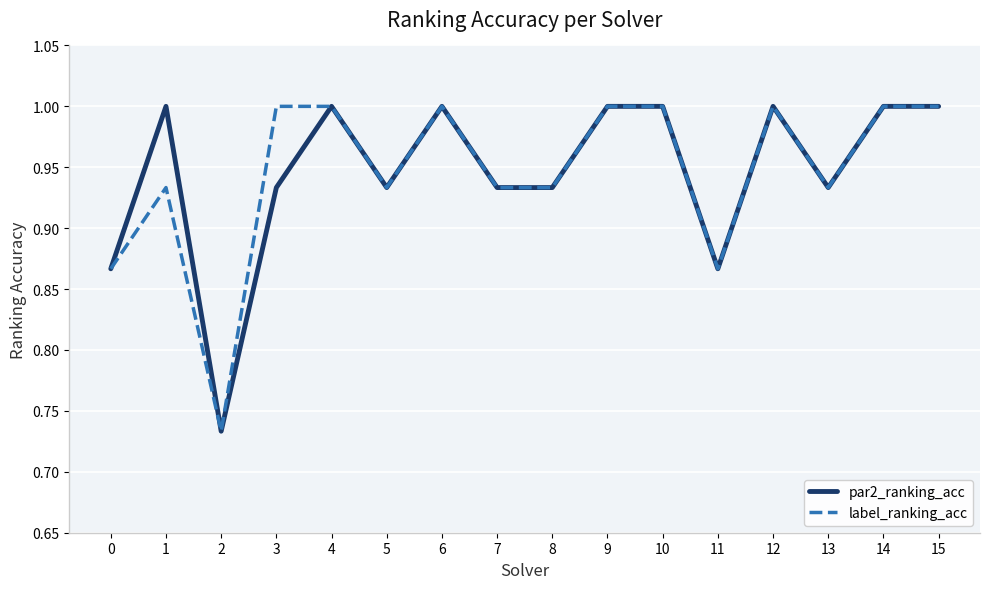

What is the maximum value for par2_ranking_acc?

1.0